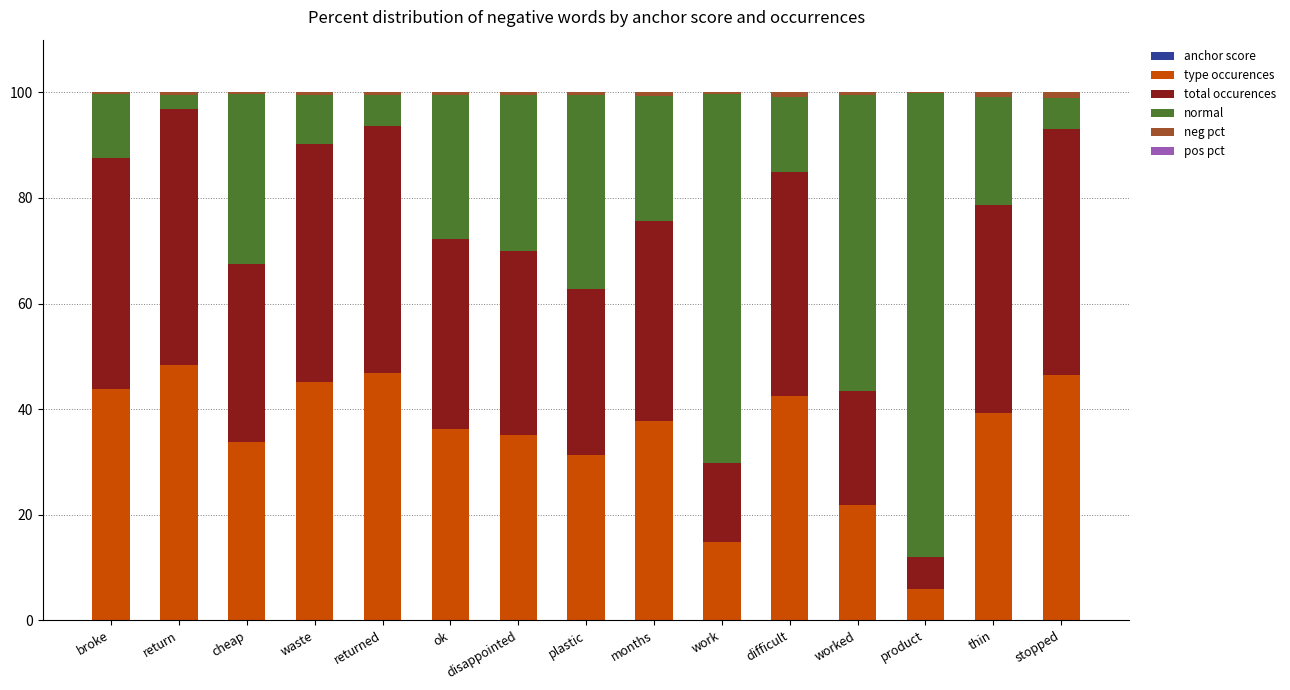

Which series has the largest total across all categories?

type occurences